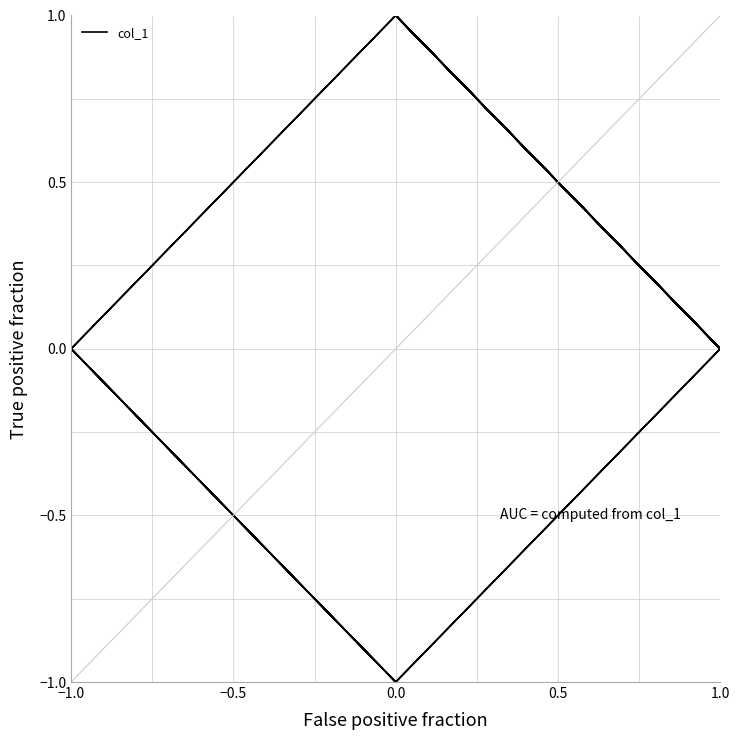

At which label is the value closest to 0?

−1.0